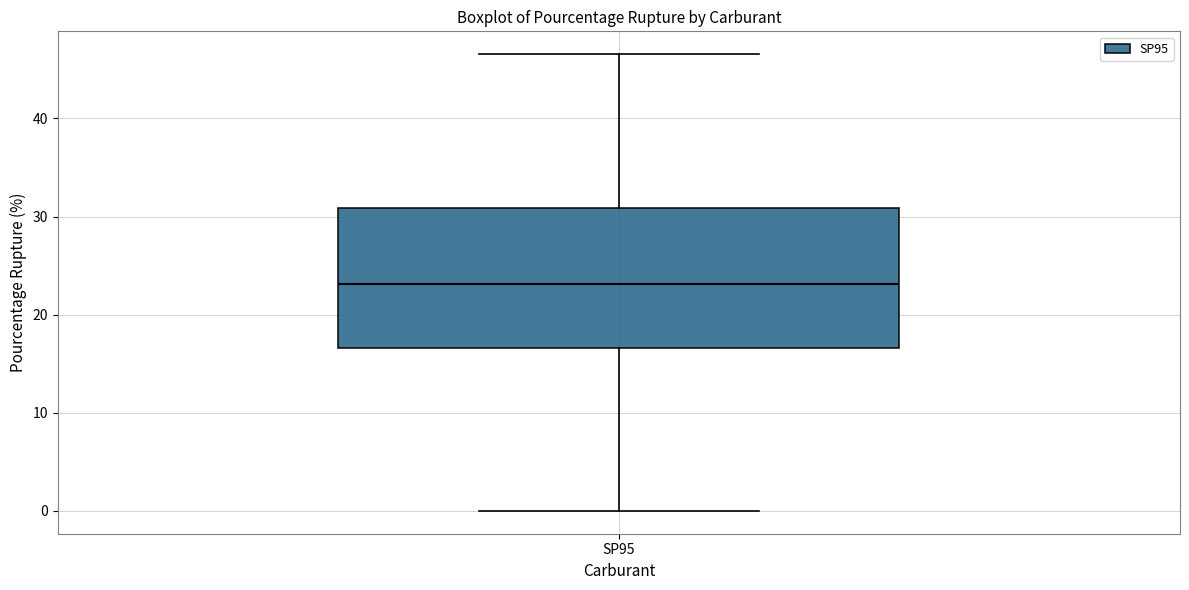

Transcribe this box plot: give where the median line is, the range the box spans, and where the two whiskers end, as read against the y-axis. The values are not printed on the chart, so give them approximately, as read against the axis.

median 23, box 17 to 31, whiskers 0 to 47